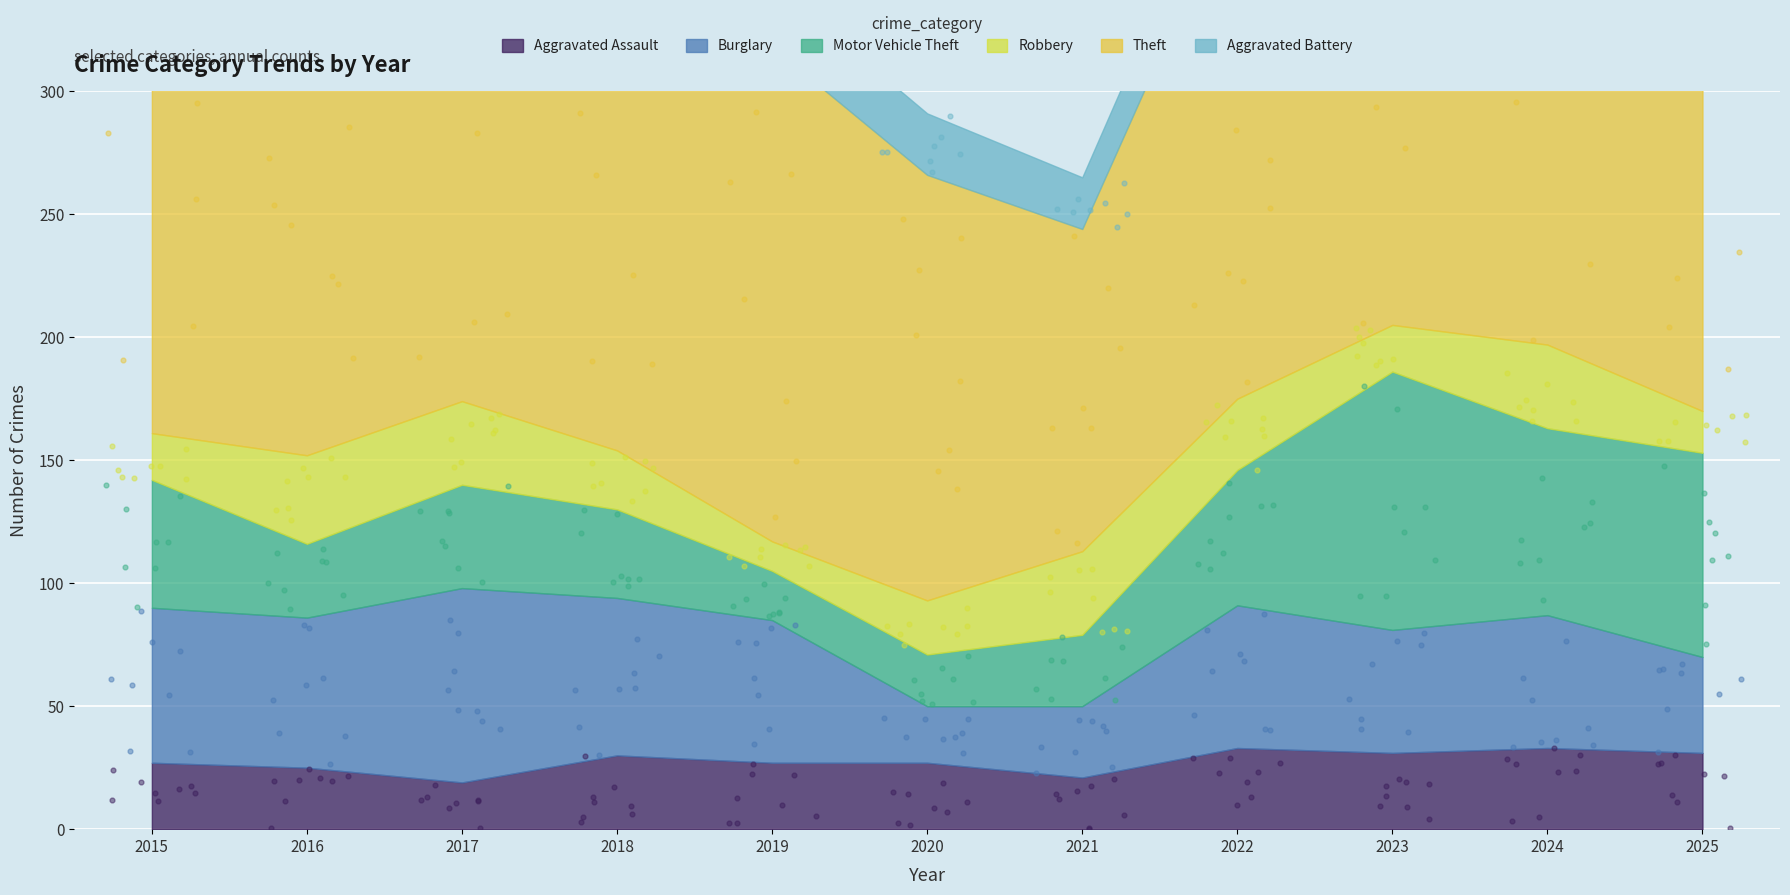

What are all the series names shown in the legend?

Aggravated Assault, Burglary, Motor Vehicle Theft, Robbery, Theft, Aggravated Battery